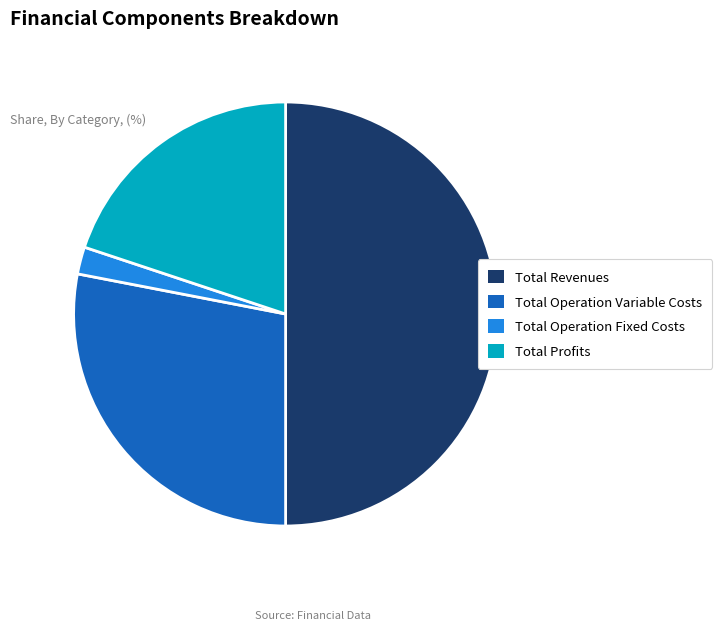

What is the smallest slice in the pie chart?

Total Operation Fixed Costs